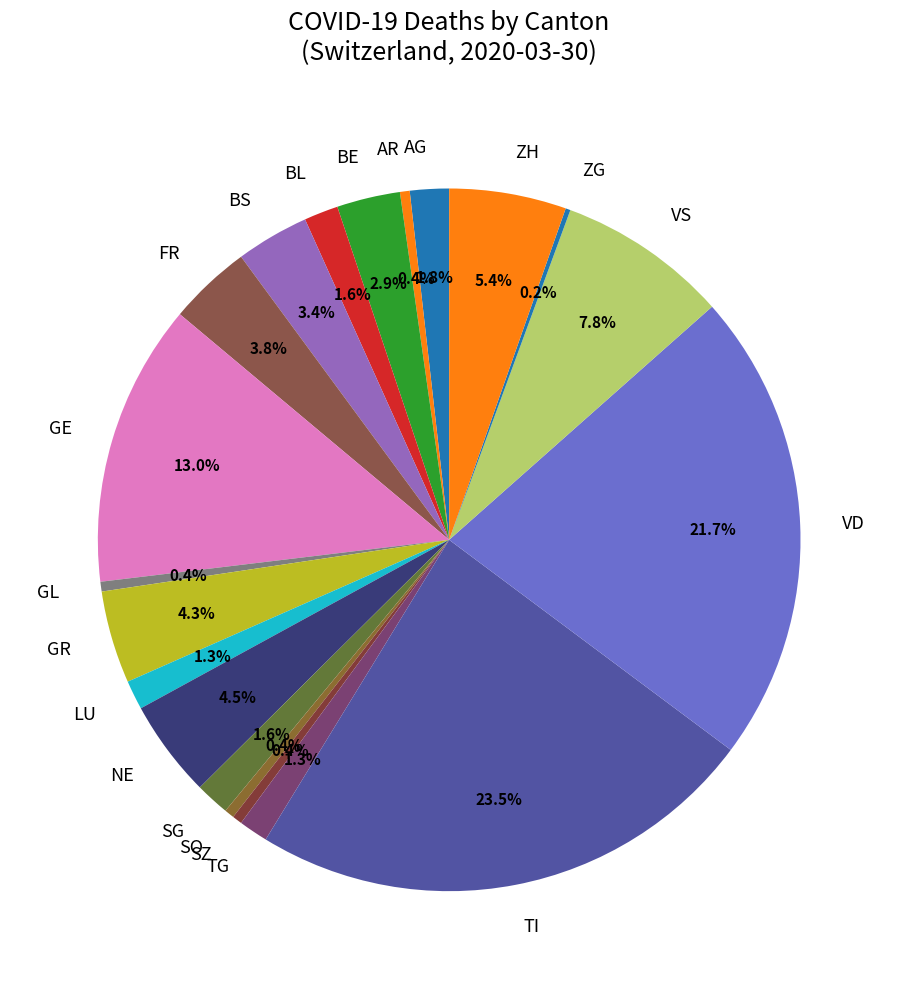

Between TG and GR, which is larger?

GR